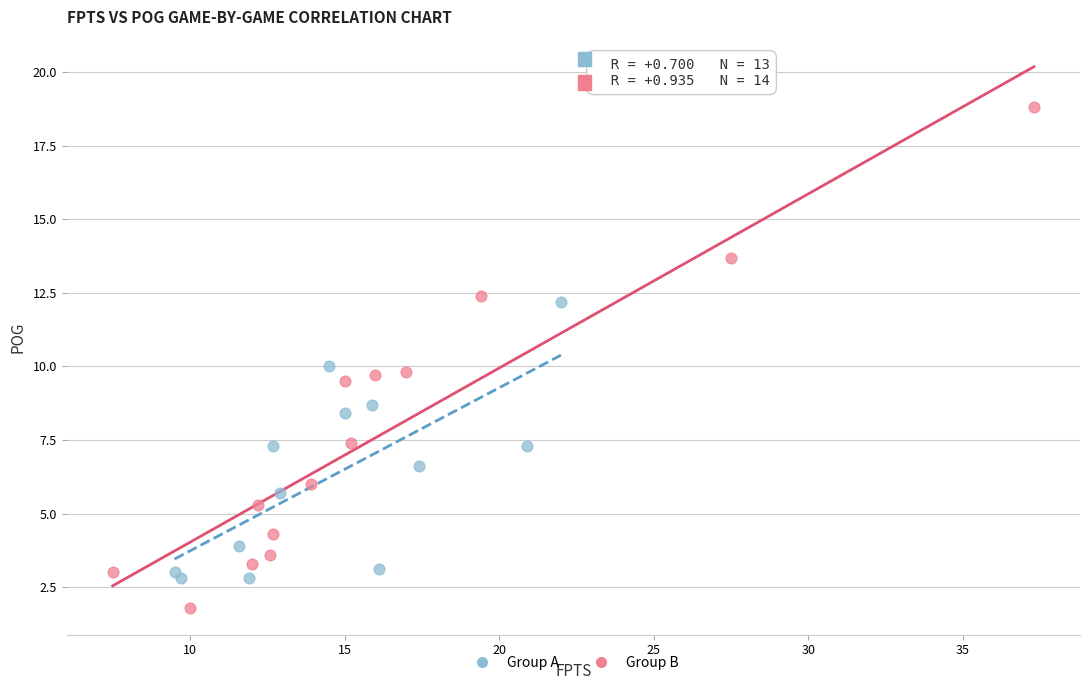

Which series has the widest spread of Y values?

Group B